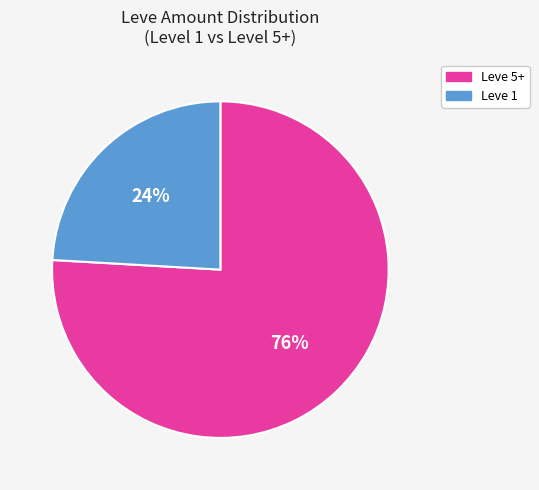

How many slices are in this pie chart?

2